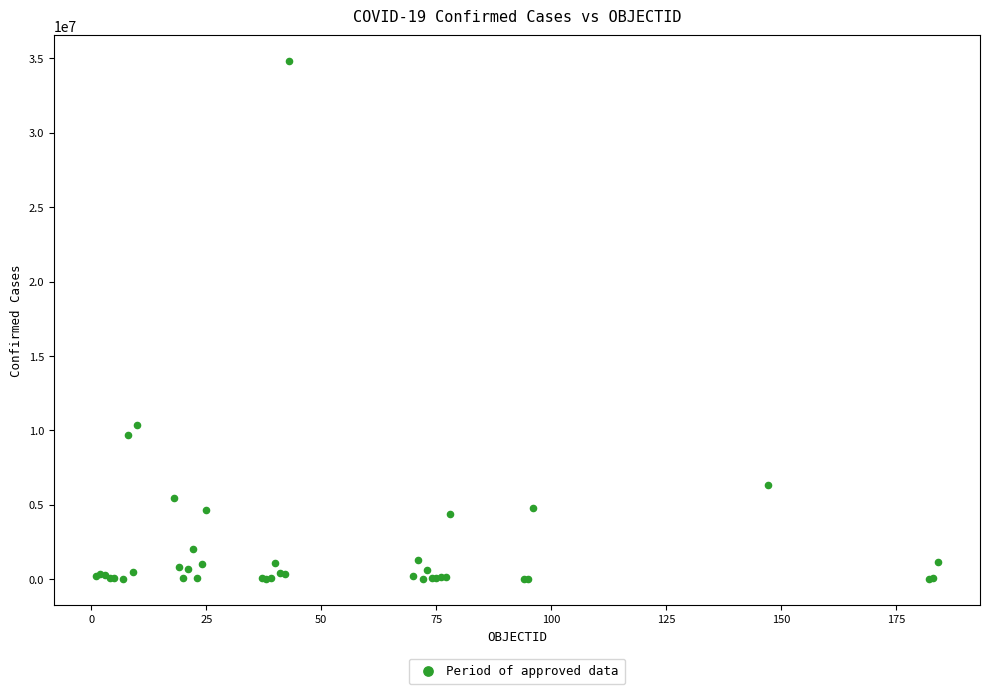

What Y value in the scatter plot is closest to 17411439?

10374125